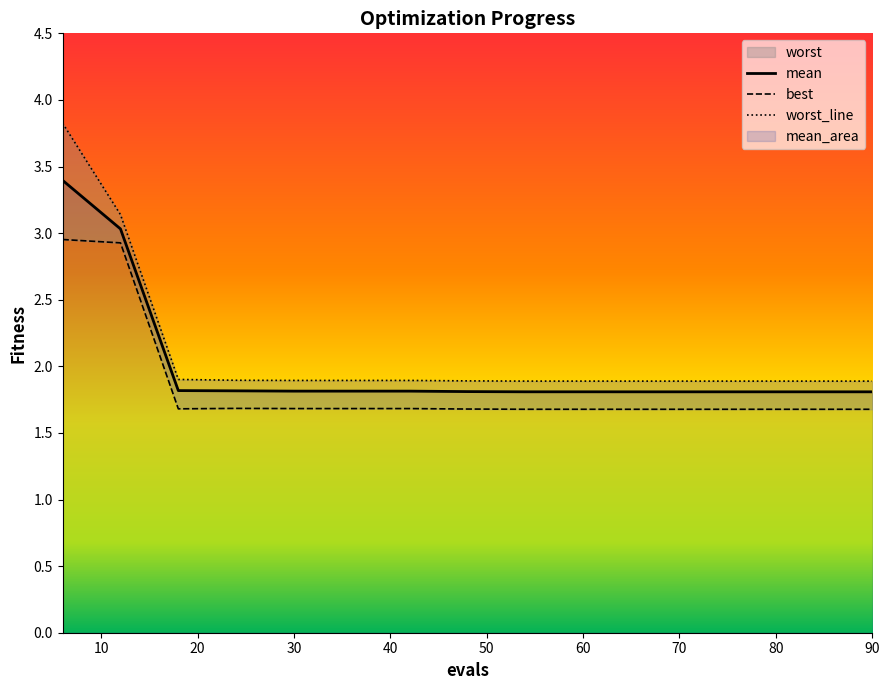

True or false: worst has more than 2 interior local peaks.

False